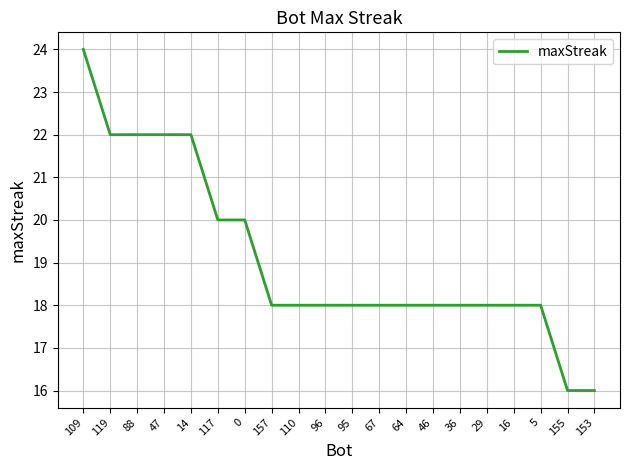

Count the values in the range 18 to 22.

17